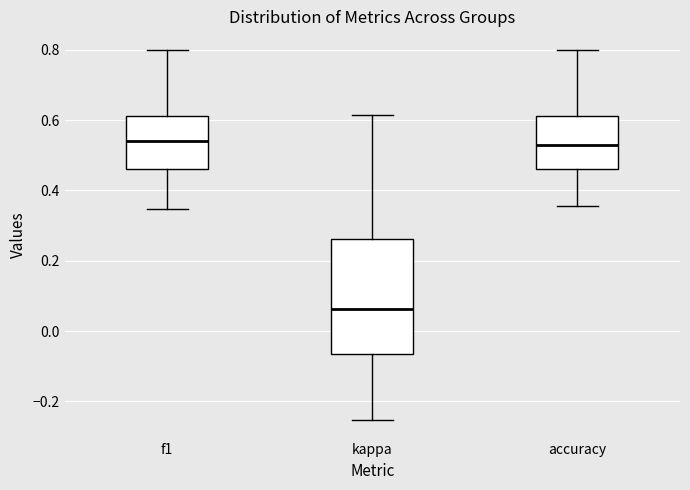

Comparing the boxes themselves (not the whiskers), which one is the tallest?

kappa